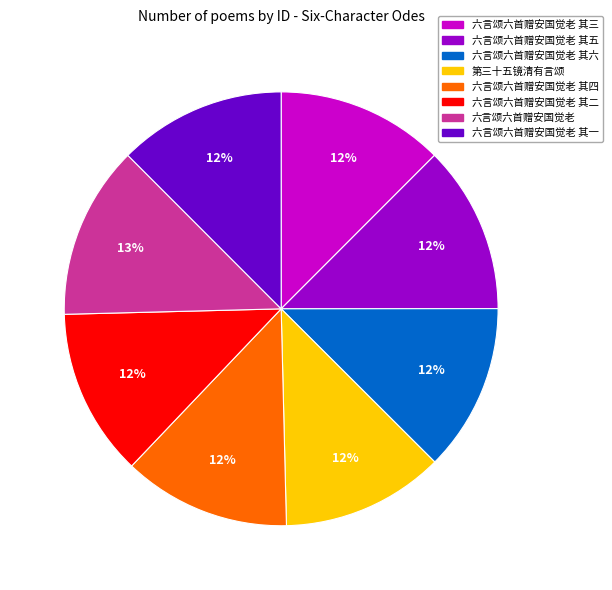

Does any single category account for the majority?

No